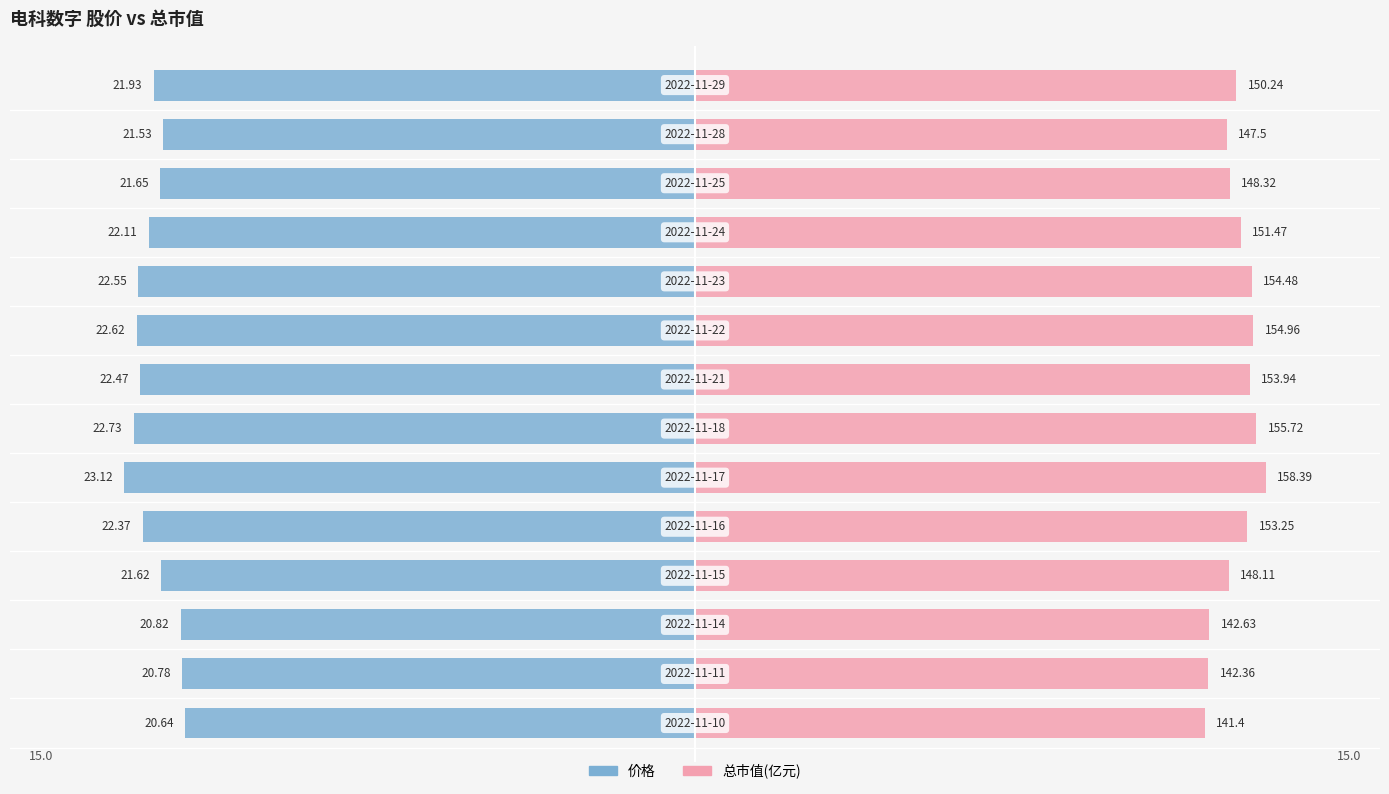

What are all the series names shown in the legend?

价格, 总市值(亿元)